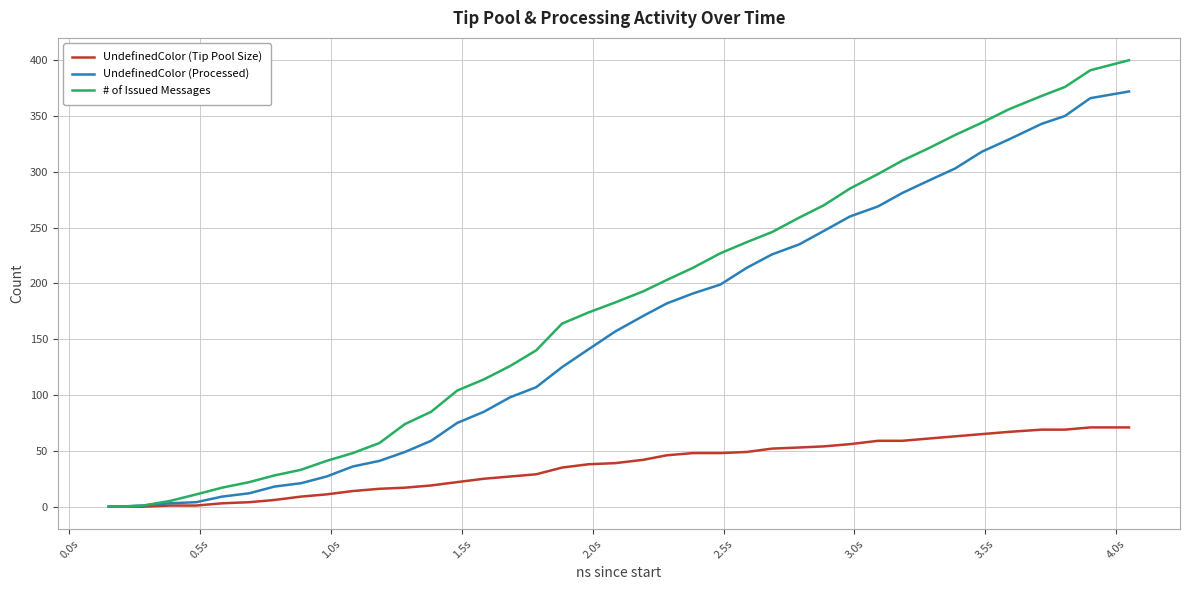

What is the maximum value shown in the chart?

400